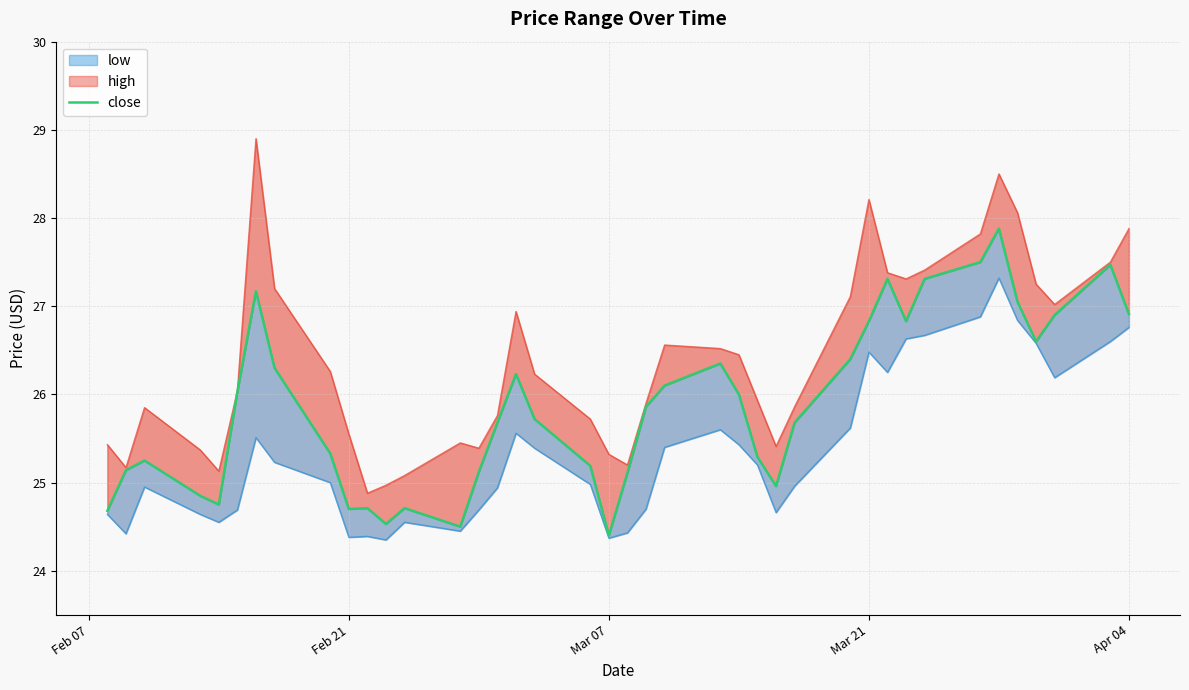

What is the difference between the maximum and minimum values?

3.5